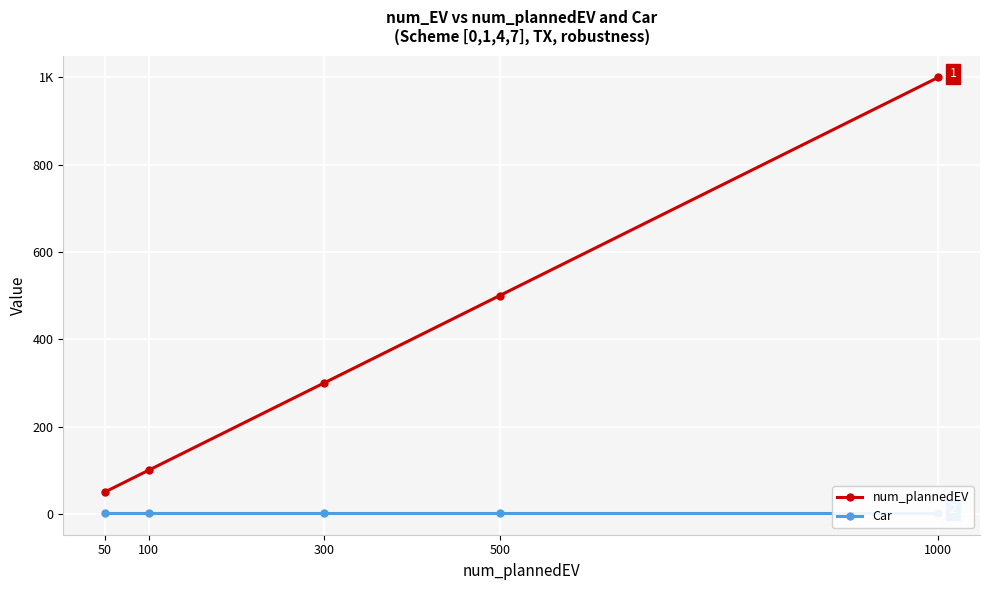

The value of Car at 50 is 3. True or false?

False